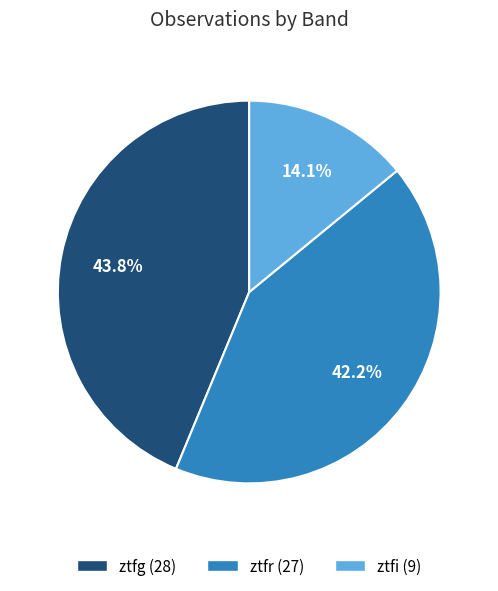

To the nearest percent, what is the difference between the ztfg and ztfi slice percentages?

30%